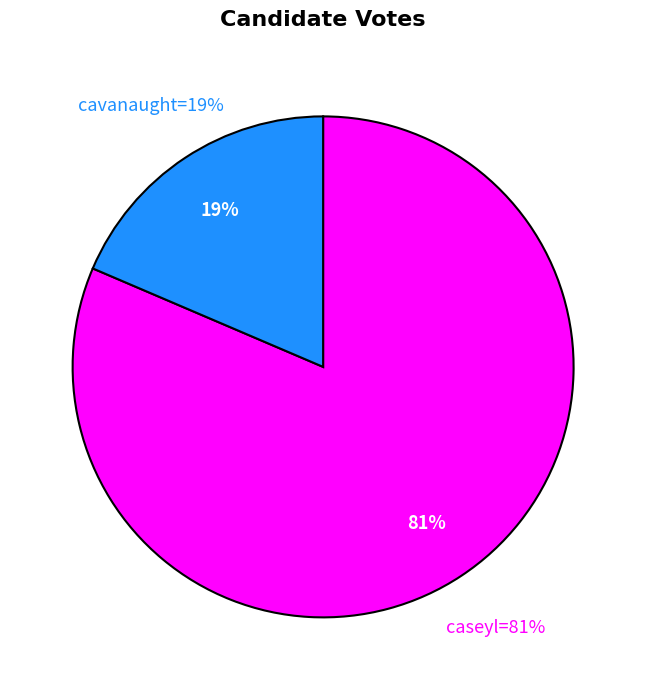

What percentage do cavanaught and caseyl together represent?

100.0%